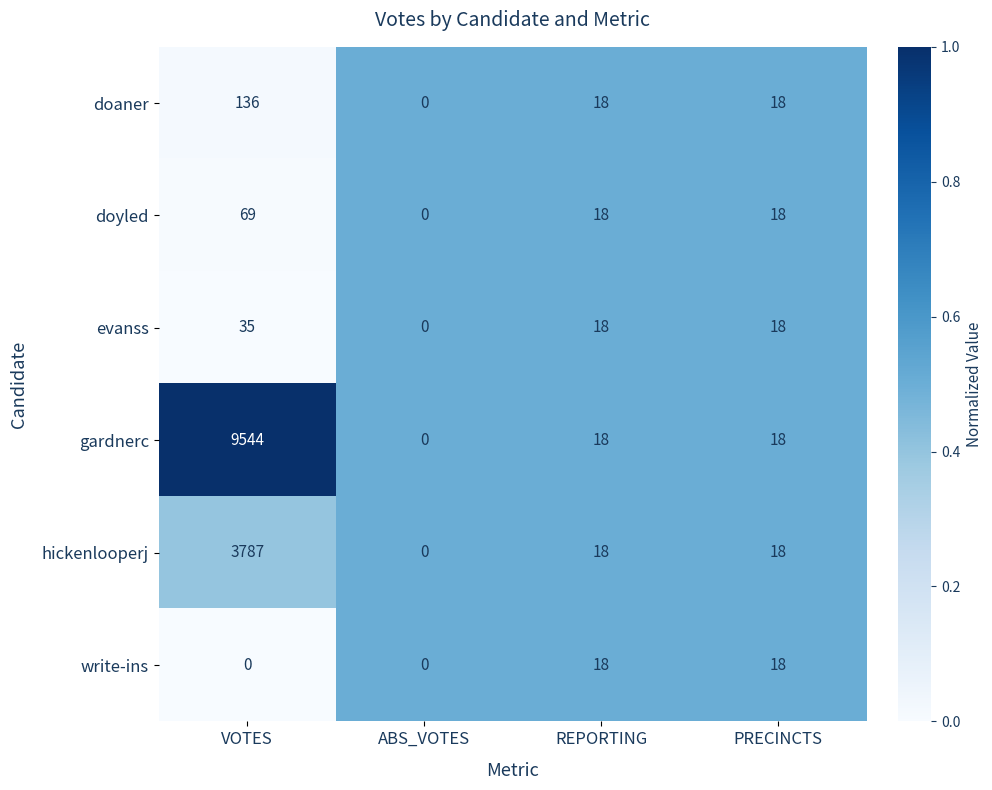

What is the sum of the doyled values at VOTES and REPORTING?

87